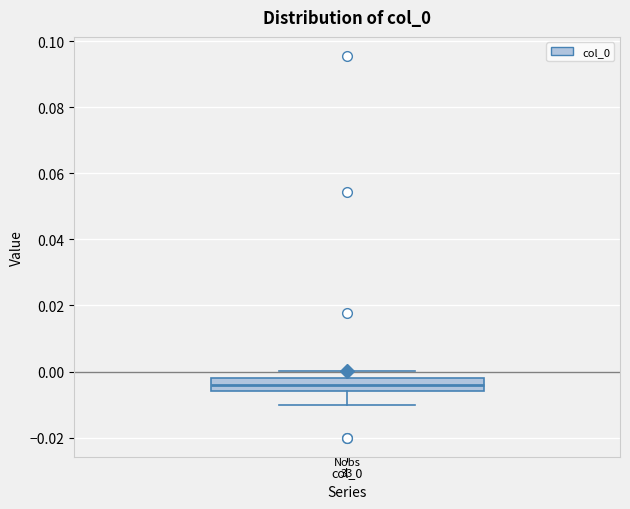

Transcribe this box plot: give where the median line is, the range the box spans, and where the two whiskers end, as read against the y-axis. The values are not printed on the chart, so give them approximately, as read against the axis.

median -0.004, box -0.006 to -0.002, whiskers -0.010 to 0.000